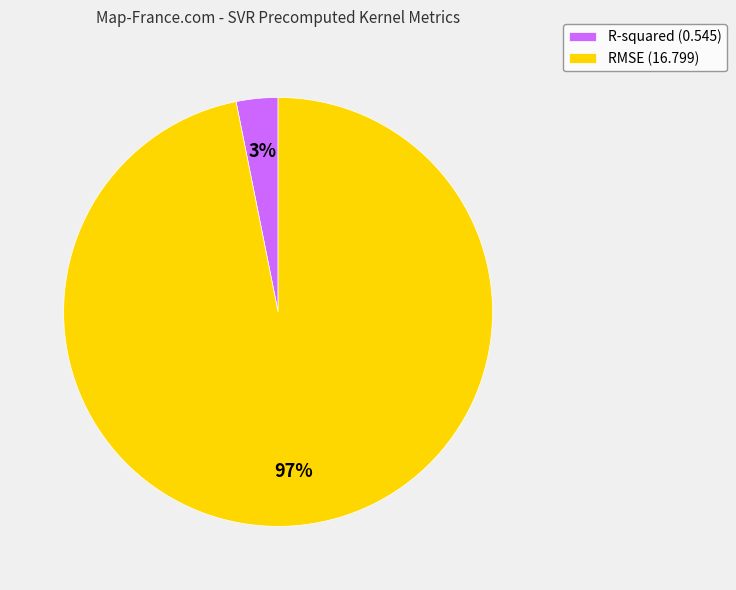

Count the number of slices in the pie.

2